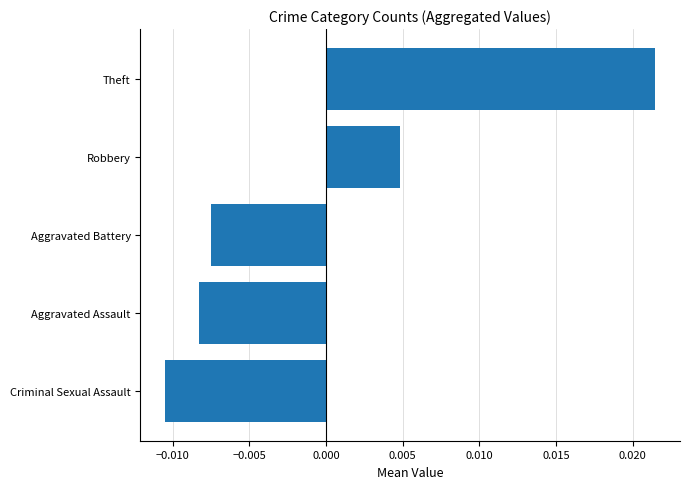

Rank the categories by value from lowest to highest.

Criminal Sexual Assault, Aggravated Assault, Aggravated Battery, Robbery, Theft